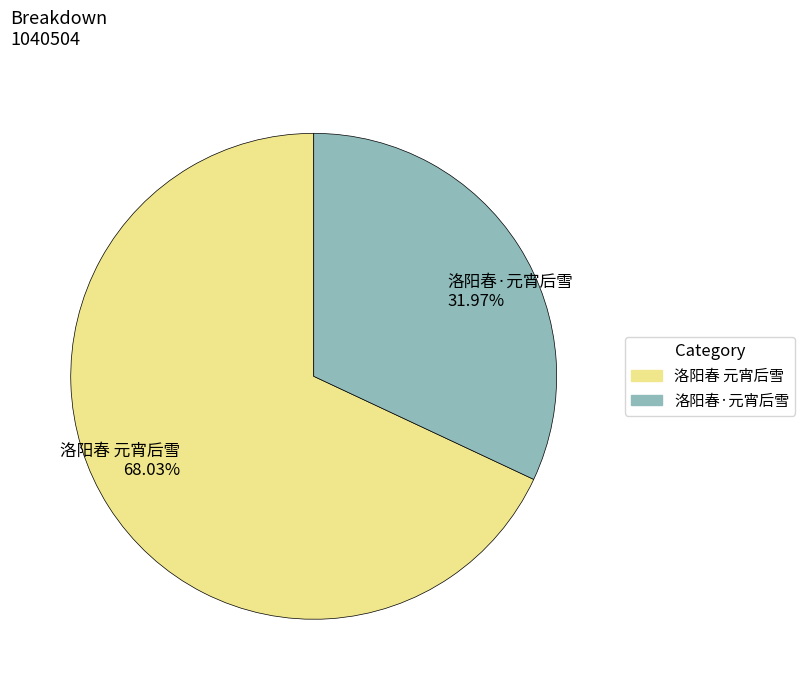

How many segments does this pie chart have?

2